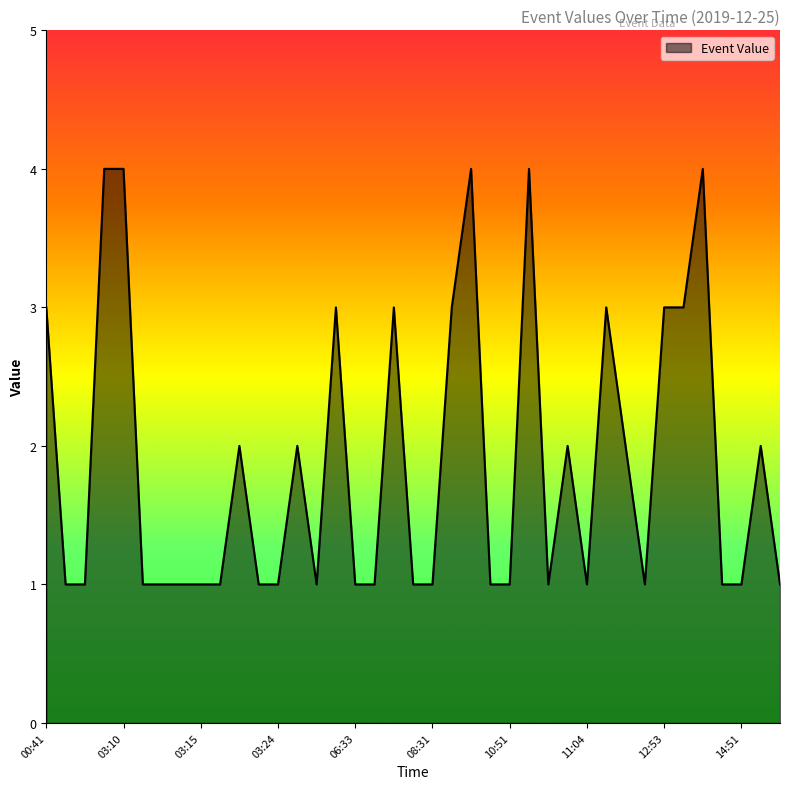

What is the difference between the maximum and minimum values?

3